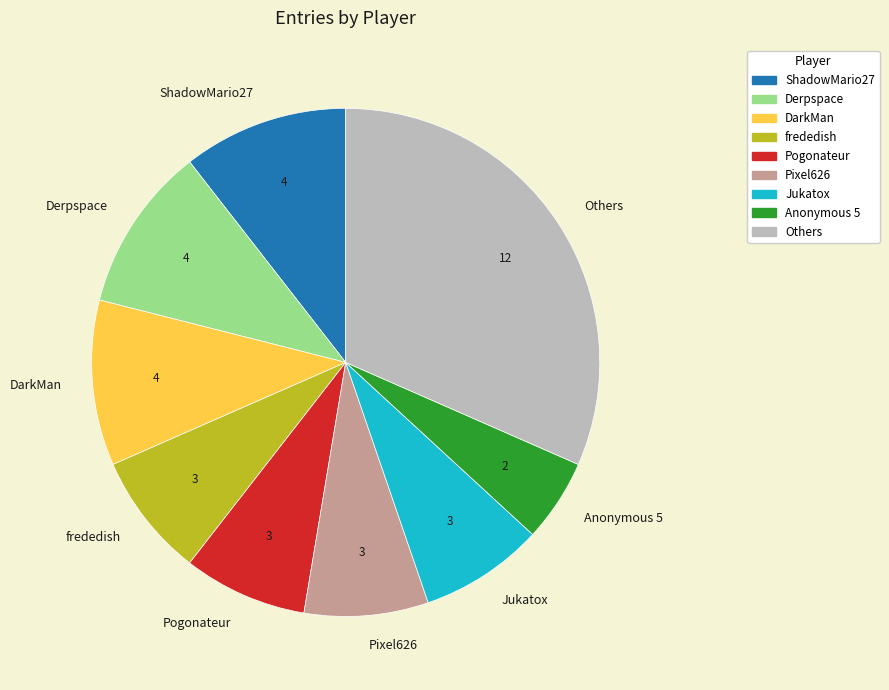

Is the sum of DarkMan and Anonymous 5 greater than half?

No